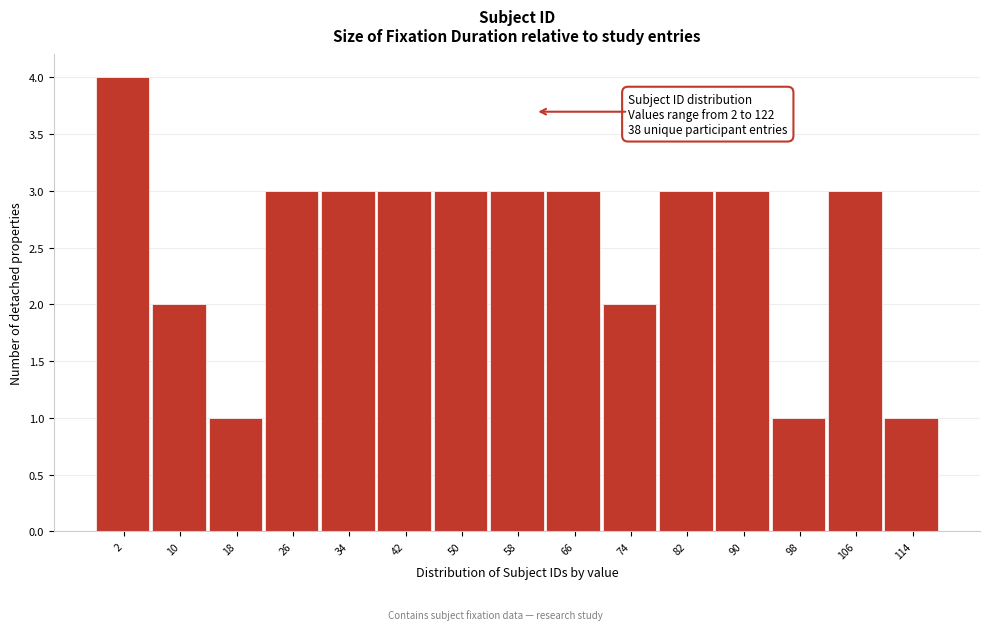

Reading left to right, what are all the values shown in this chart?

2=4	10=2	18=1	26=3	34=3	42=3	50=3	58=3	66=3	74=2	82=3	90=3	98=1	106=3	114=1